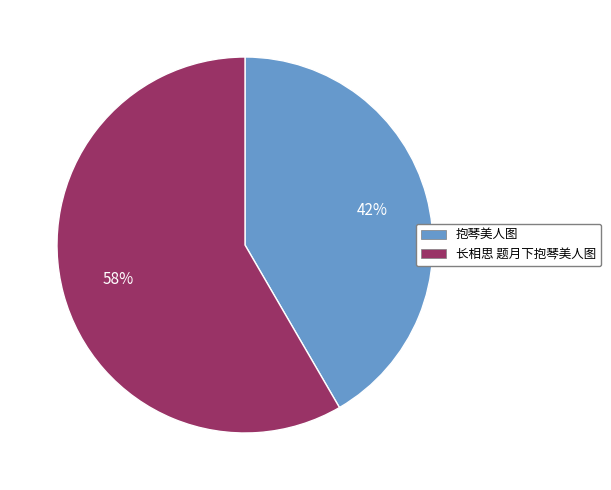

To the nearest percent, what portion does 长相思 题月下抱琴美人图 represent?

58%